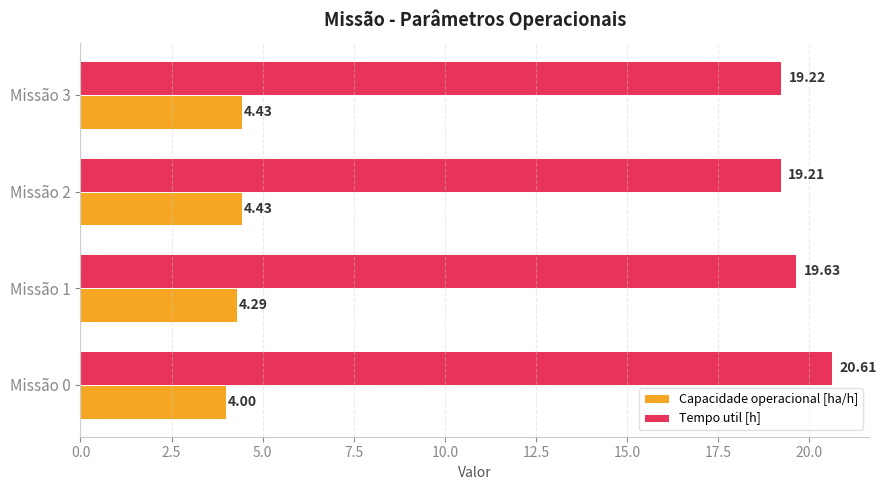

List the labels in order of Tempo util [h] value, largest first.

Missão 0, Missão 1, Missão 3, Missão 2